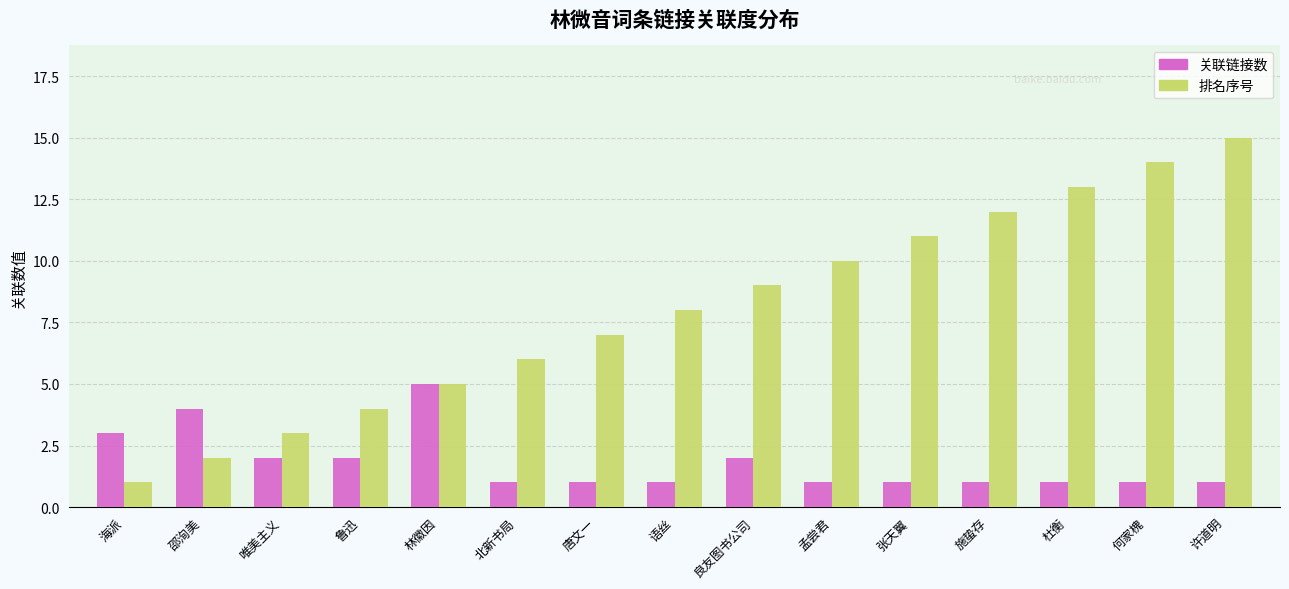

Is the value of 关联链接数 at 杜衡 greater than the value of 排名序号 at 唐文一?

No